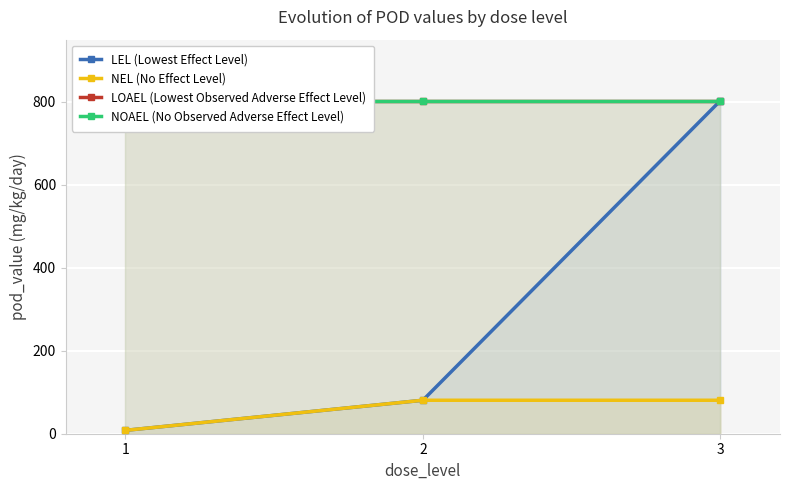

At which category is the sum across all series the highest?

3